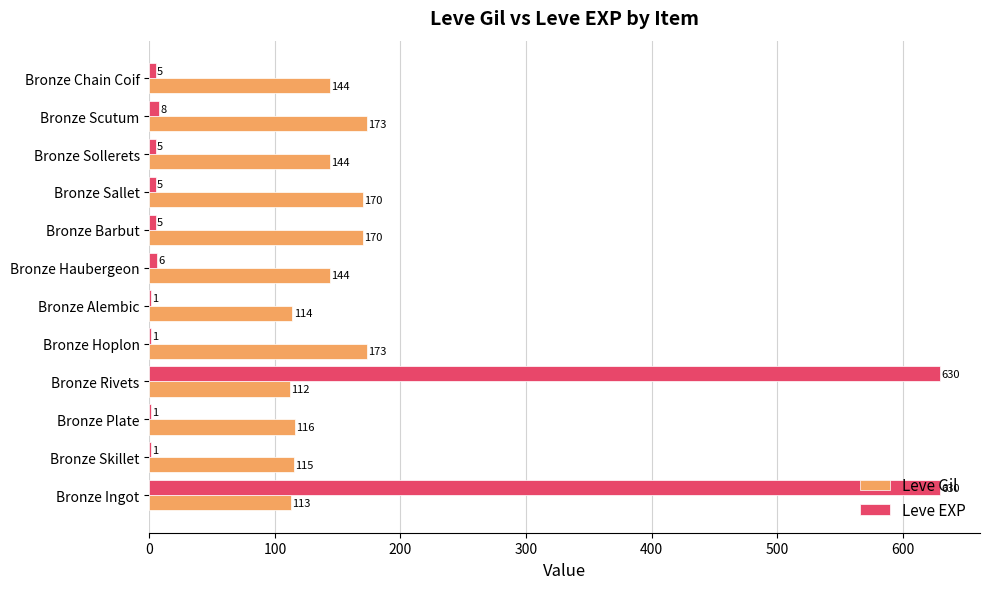

What is the sum of the Leve Gil values at Bronze Rivets and Bronze Alembic?

226